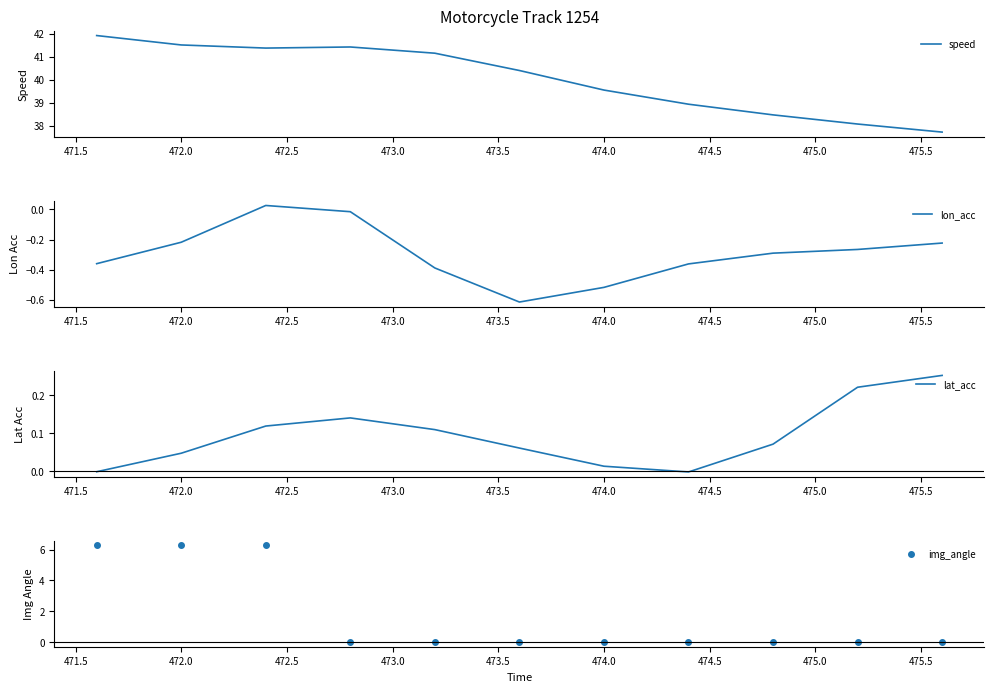

Reading left to right, extract all data points from this chart.

speed: 41.9	41.5	41.4	41.4	41.2	40.4	39.6	38.9	38.5	38.1	37.7
lon_acc: -0.4	-0.2	0.0	-0.0	-0.4	-0.6	-0.5	-0.4	-0.3	-0.3	-0.2
lat_acc: -0.0	0.0	0.1	0.1	0.1	0.1	0.0	-0.0	0.1	0.2	0.3
img_angle: 6.3	6.3	6.3	0.0	0.0	0.0	0.0	0.0	0.0	0.0	0.0